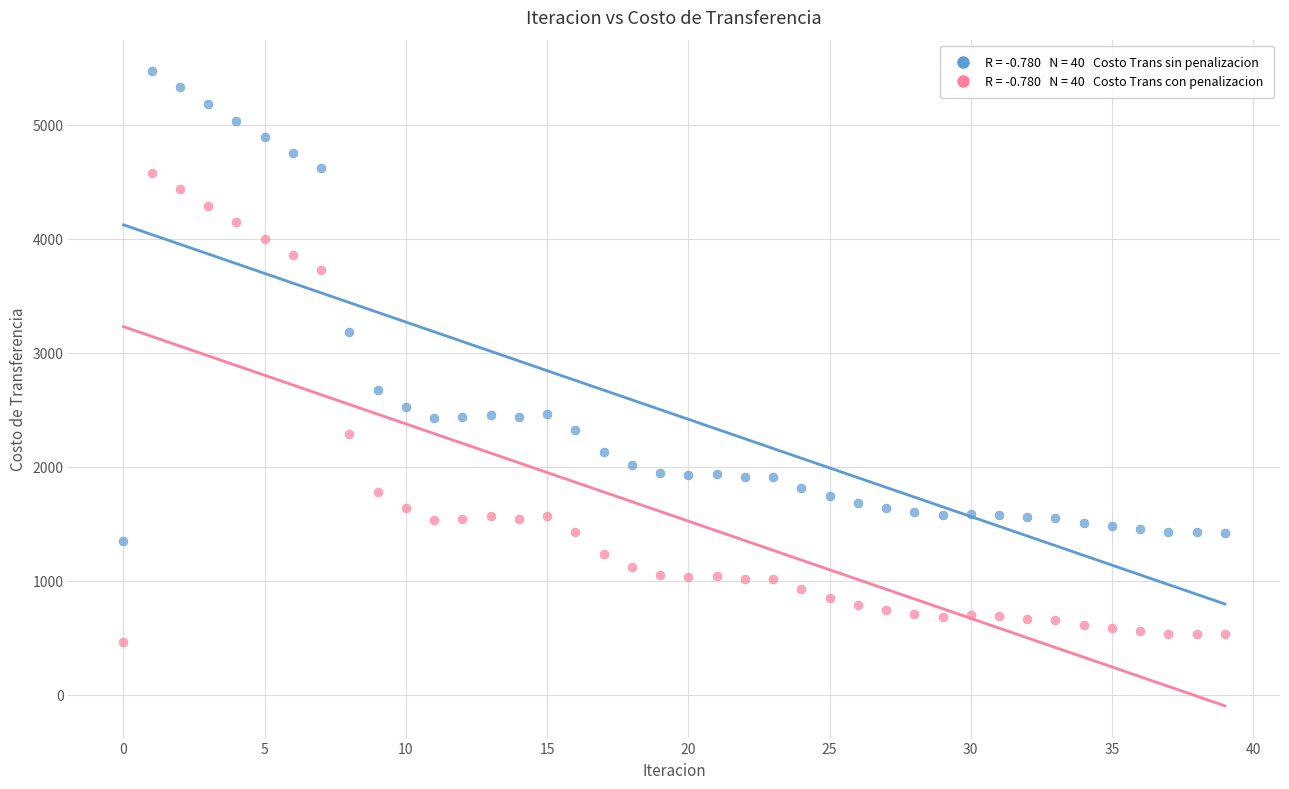

Across all data points, what is the range of Y values (max minus min)?

5008.9